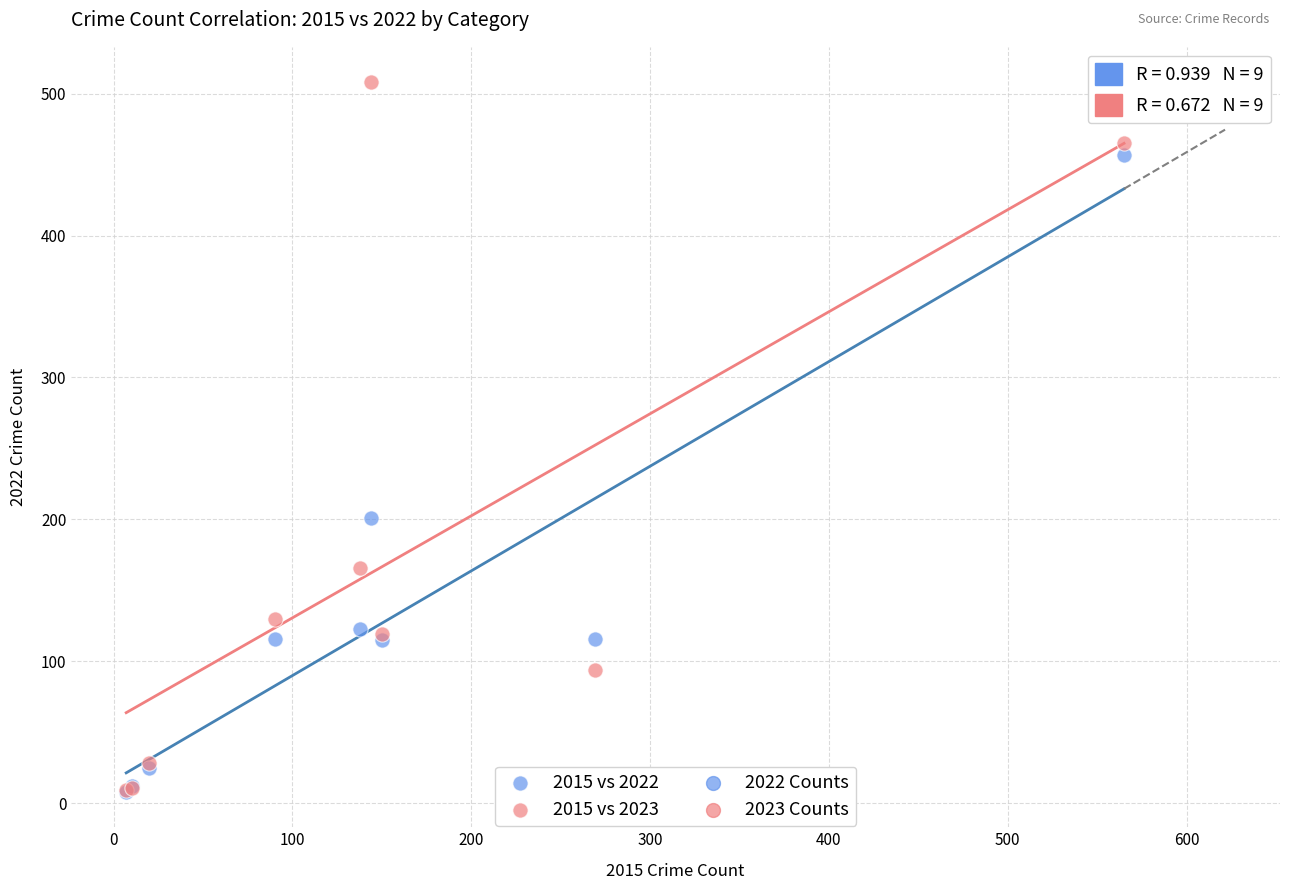

In the 2015 vs 2022 series, what Y value is closest to 232?

201